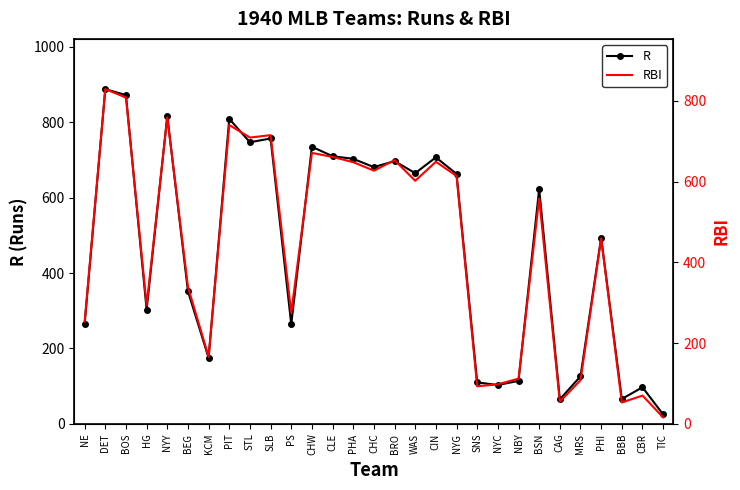

Rank the series at TIC from highest to lowest value.

R, RBI